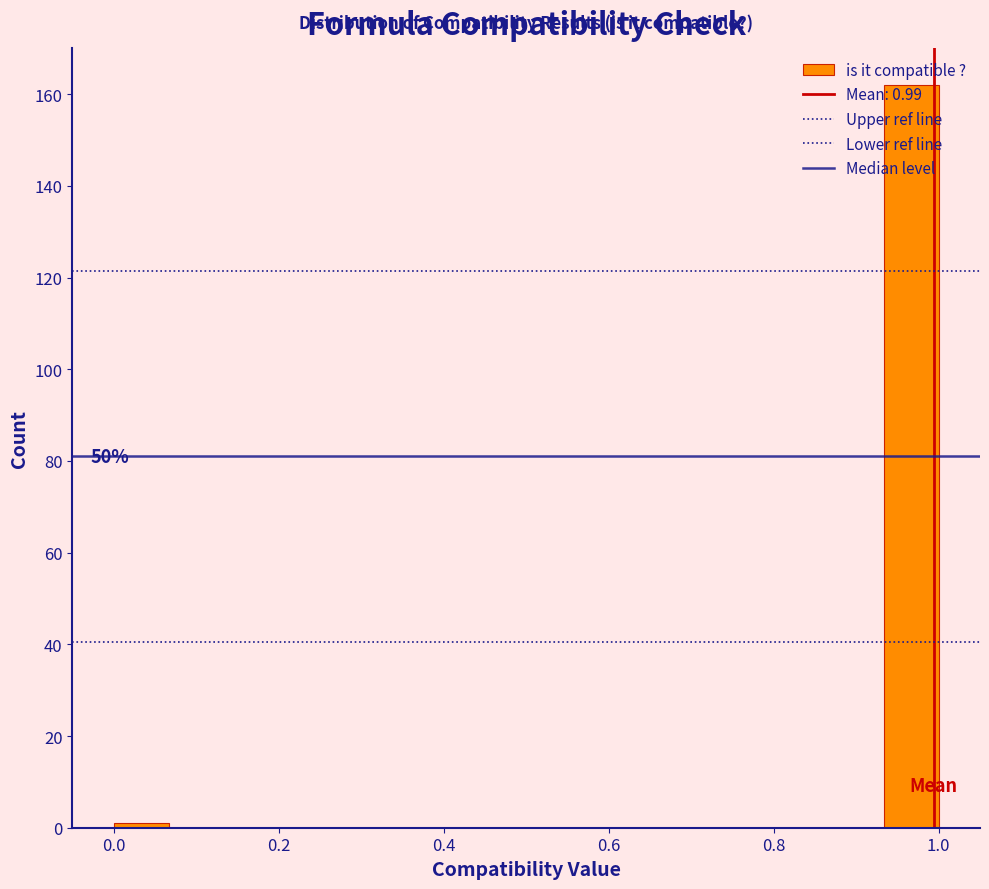

Around what value on the x-axis is the tallest bar? Give the approximate position of its centre, as read against the axis.

0.96